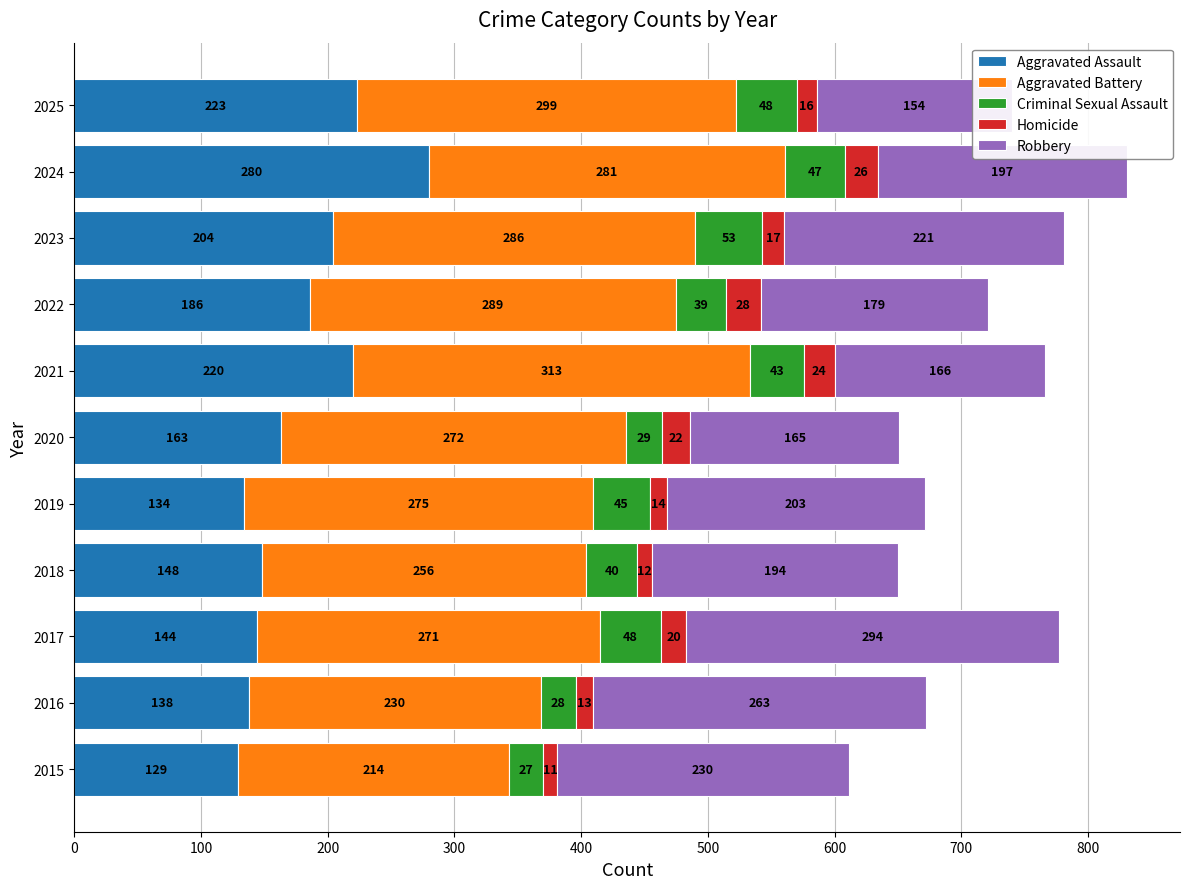

What is the spread (max minus min) of values at 2022?

261